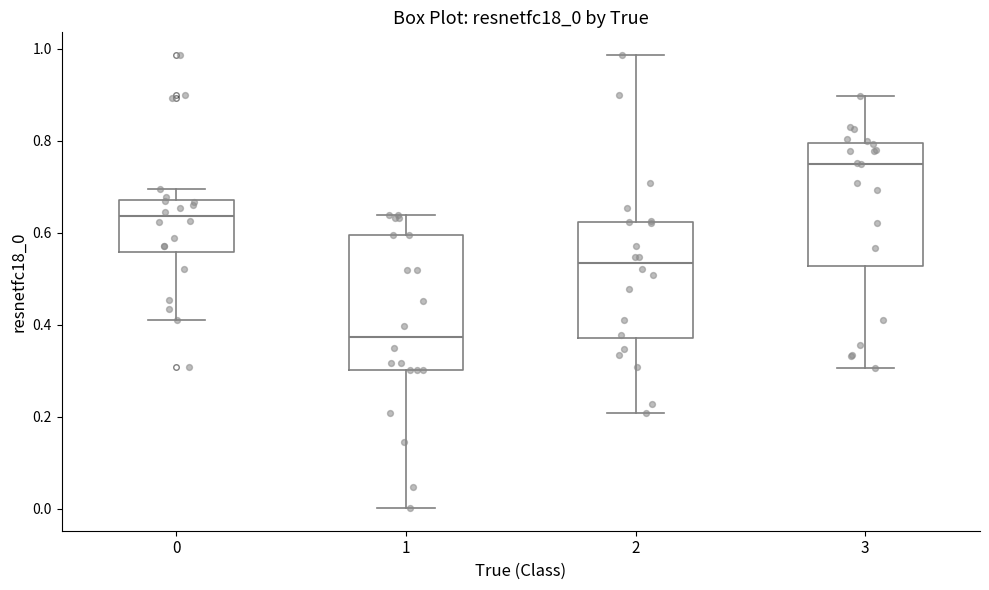

Reading left to right, read every box against the y-axis: the position of its median line, the range the box covers, and the ends of its whiskers. The values are not printed on the chart, so give them approximately, as read against the axis.

0: median 0.64, box 0.56 to 0.68, whiskers 0.42 to 0.70
1: median 0.38, box 0.30 to 0.60, whiskers 0.00 to 0.64
2: median 0.54, box 0.36 to 0.62, whiskers 0.20 to 0.98
3: median 0.74, box 0.52 to 0.80, whiskers 0.30 to 0.90